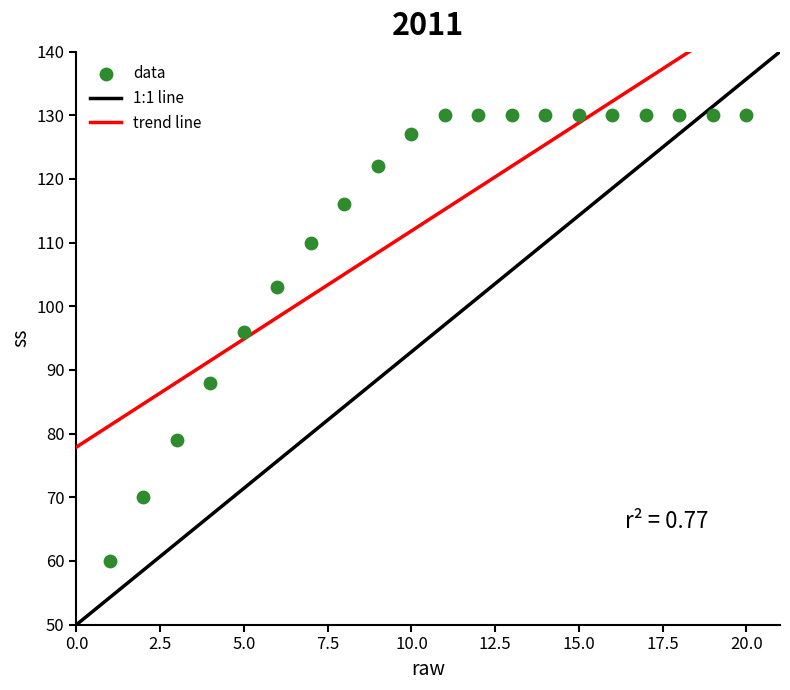

What is the range of X values (max minus min)?

19